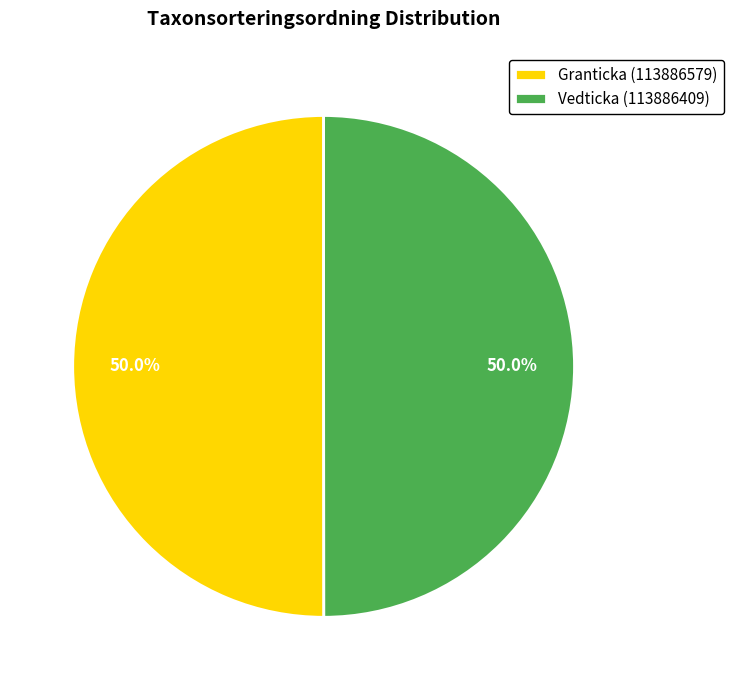

Approximately how many times larger is the value at Granticka (113886579) compared to Vedticka (113886409)?

1.0